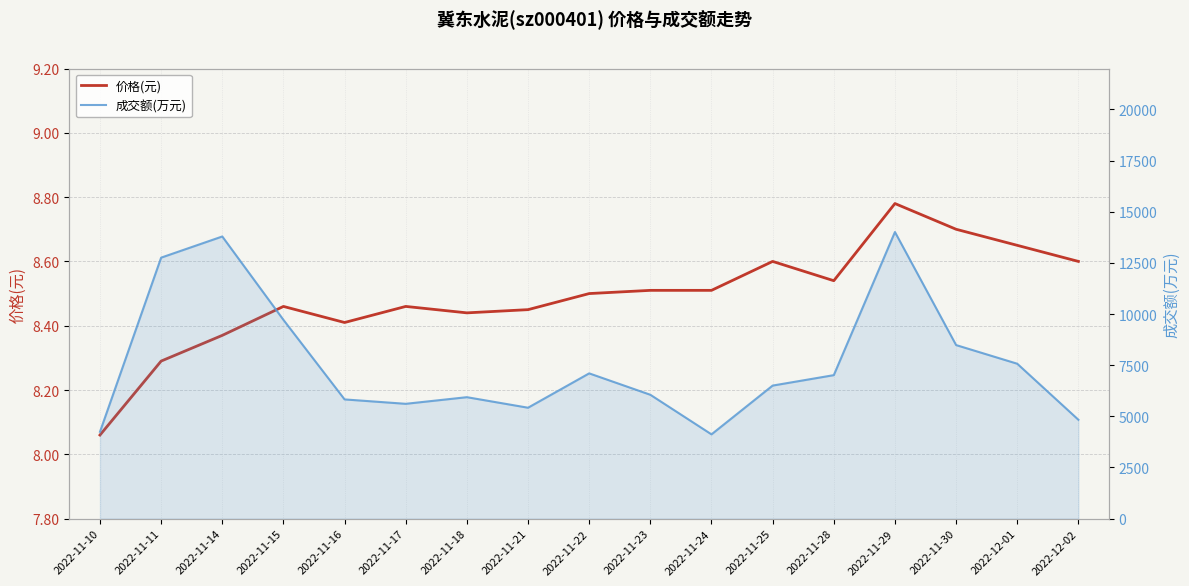

Is the value of 价格(元) at 2022-11-11 greater than the value of 成交额(万元) at 2022-11-11?

No